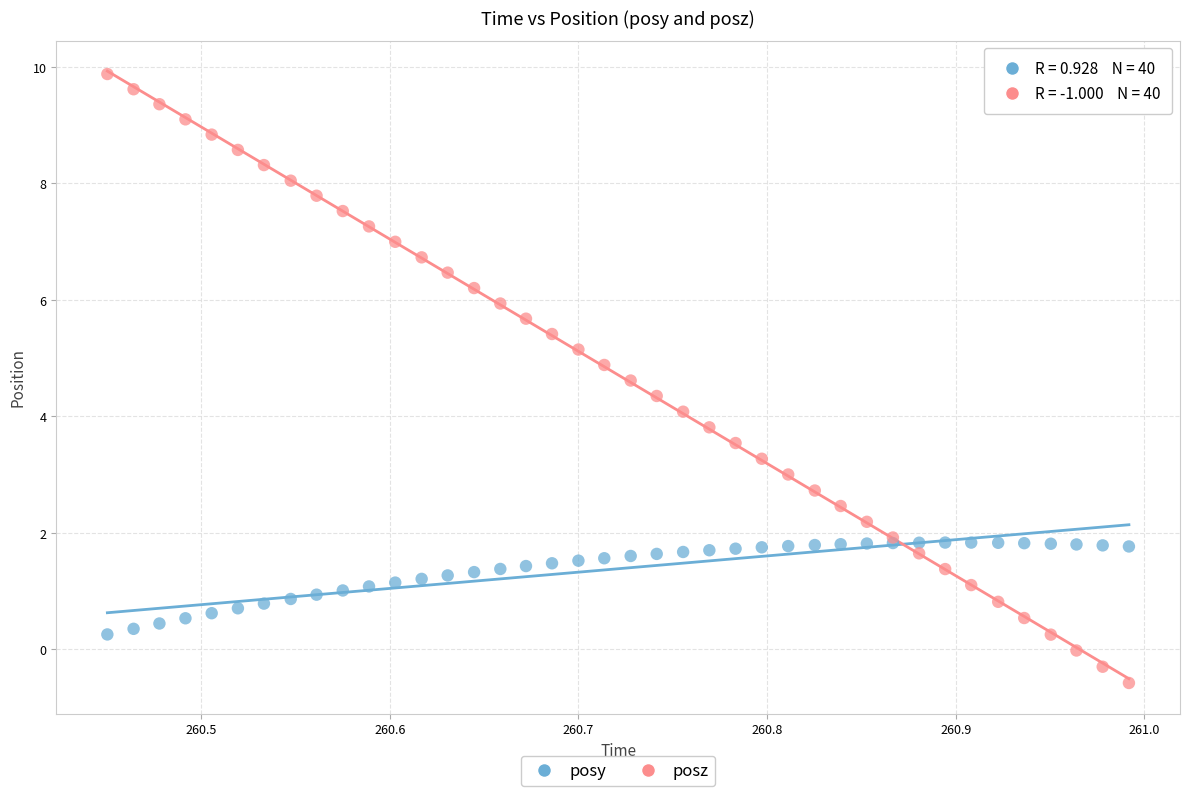

Which series contains the highest Y value?

posz